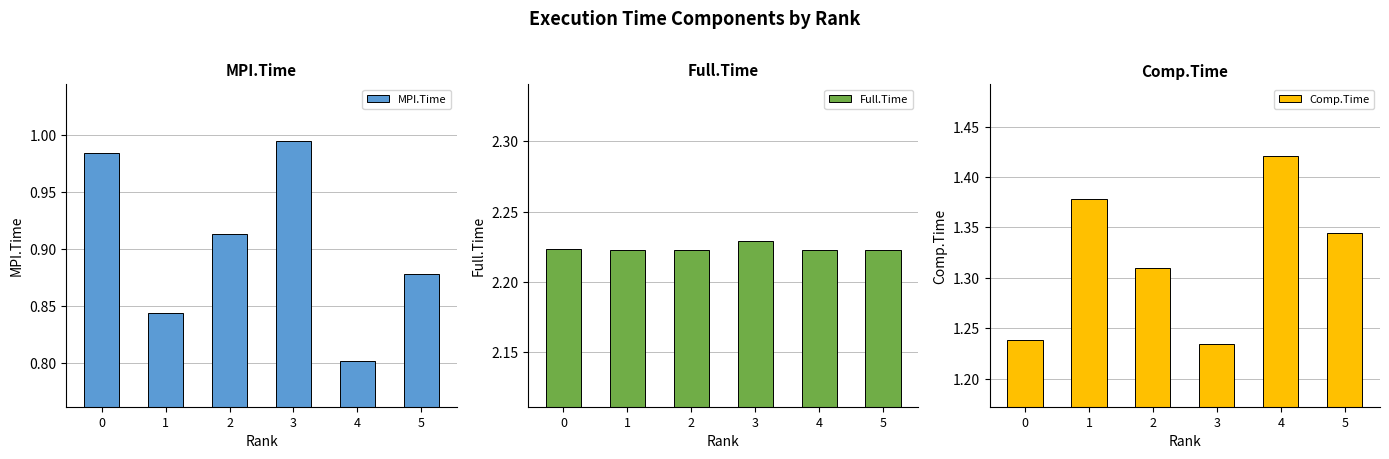

Which category has the highest value across all series?

3